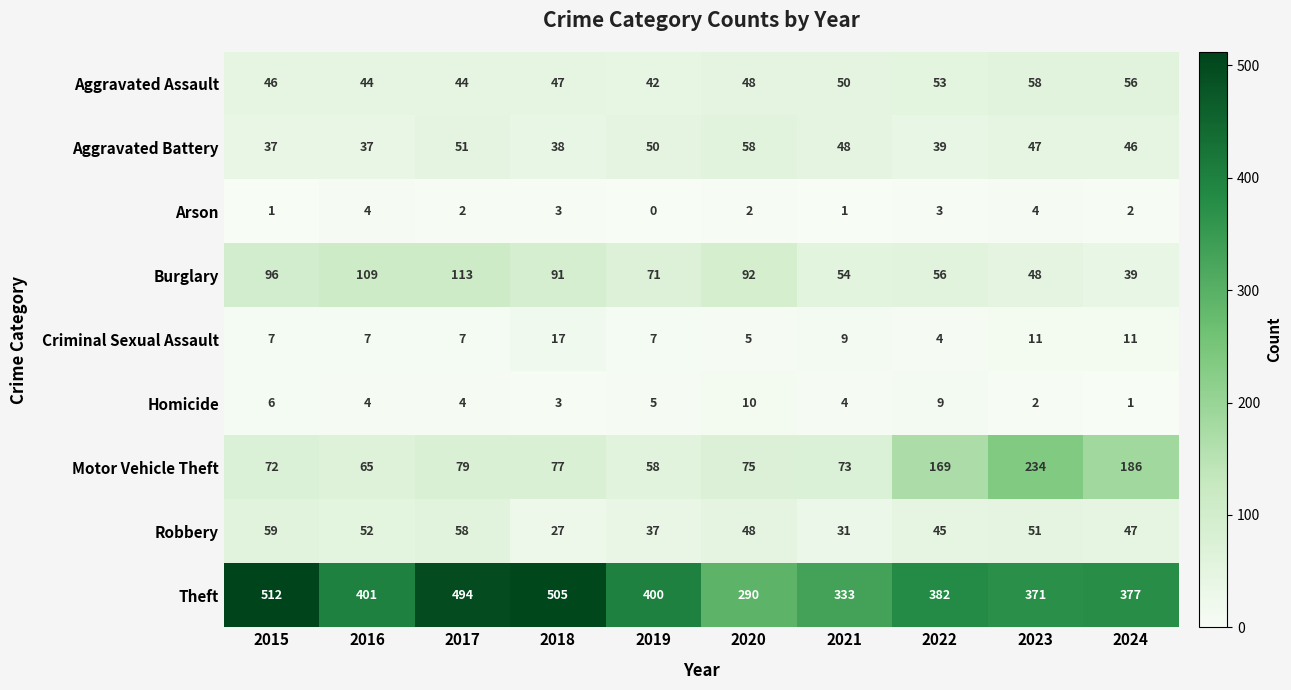

How many distinct data groups are displayed?

9